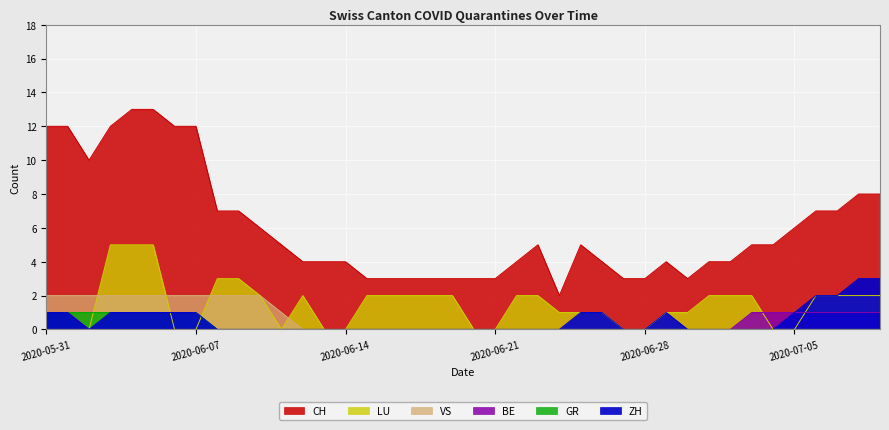

Reading left to right, extract all data points from this chart.

CH: 2020-05-31=12	2020-06-01=12	2020-06-02=10	2020-06-03=12	2020-06-04=13	2020-06-05=13	2020-06-06=12	2020-06-07=12	2020-06-08=7	2020-06-09=7	2020-06-10=6	2020-06-11=5	2020-06-12=4	2020-06-13=4	2020-06-14=4	2020-06-15=3	2020-06-16=3	2020-06-17=3	2020-06-18=3	2020-06-19=3	2020-06-20=3	2020-06-21=3	2020-06-22=4	2020-06-23=5	2020-06-24=2	2020-06-25=5	2020-06-26=4	2020-06-27=3	2020-06-28=3	2020-06-29=4	2020-06-30=3	2020-07-01=4	2020-07-02=4	2020-07-03=5	2020-07-04=5	2020-07-05=6	2020-07-06=7	2020-07-07=7	2020-07-08=8	2020-07-09=8
ZH: 2020-05-31=1	2020-06-01=1	2020-06-02=0	2020-06-03=1	2020-06-04=1	2020-06-05=1	2020-06-06=1	2020-06-07=1	2020-06-08=0	2020-06-09=0	2020-06-10=0	2020-06-11=0	2020-06-12=0	2020-06-13=0	2020-06-14=0	2020-06-15=0	2020-06-16=0	2020-06-17=0	2020-06-18=0	2020-06-19=0	2020-06-20=0	2020-06-21=0	2020-06-22=0	2020-06-23=0	2020-06-24=0	2020-06-25=1	2020-06-26=1	2020-06-27=0	2020-06-28=0	2020-06-29=1	2020-06-30=0	2020-07-01=0	2020-07-02=0	2020-07-03=0	2020-07-04=0	2020-07-05=1	2020-07-06=2	2020-07-07=2	2020-07-08=3	2020-07-09=3
BE: 2020-05-31=1	2020-06-01=1	2020-06-02=0	2020-06-03=0	2020-06-04=0	2020-06-05=0	2020-06-06=0	2020-06-07=0	2020-06-08=0	2020-06-09=0	2020-06-10=0	2020-06-11=0	2020-06-12=0	2020-06-13=0	2020-06-14=0	2020-06-15=0	2020-06-16=0	2020-06-17=0	2020-06-18=0	2020-06-19=0	2020-06-20=0	2020-06-21=0	2020-06-22=0	2020-06-23=0	2020-06-24=0	2020-06-25=0	2020-06-26=0	2020-06-27=0	2020-06-28=0	2020-06-29=0	2020-06-30=0	2020-07-01=0	2020-07-02=0	2020-07-03=1	2020-07-04=1	2020-07-05=1	2020-07-06=1	2020-07-07=1	2020-07-08=1	2020-07-09=1
VS: 2020-05-31=2	2020-06-01=2	2020-06-02=2	2020-06-03=2	2020-06-04=2	2020-06-05=2	2020-06-06=2	2020-06-07=2	2020-06-08=2	2020-06-09=2	2020-06-10=2	2020-06-11=1	2020-06-12=0	2020-06-13=0	2020-06-14=0	2020-06-15=0	2020-06-16=0	2020-06-17=0	2020-06-18=0	2020-06-19=0	2020-06-20=0	2020-06-21=0	2020-06-22=0	2020-06-23=0	2020-06-24=0	2020-06-25=0	2020-06-26=0	2020-06-27=0	2020-06-28=0	2020-06-29=0	2020-06-30=0	2020-07-01=0	2020-07-02=0	2020-07-03=0	2020-07-04=0	2020-07-05=0	2020-07-06=0	2020-07-07=0	2020-07-08=0	2020-07-09=0
GR: 2020-05-31=1	2020-06-01=1	2020-06-02=1	2020-06-03=1	2020-06-04=1	2020-06-05=1	2020-06-06=1	2020-06-07=1	2020-06-08=0	2020-06-09=0	2020-06-10=0	2020-06-11=0	2020-06-12=0	2020-06-13=0	2020-06-14=0	2020-06-15=0	2020-06-16=0	2020-06-17=0	2020-06-18=0	2020-06-19=0	2020-06-20=0	2020-06-21=0	2020-06-22=0	2020-06-23=0	2020-06-24=0	2020-06-25=0	2020-06-26=0	2020-06-27=0	2020-06-28=0	2020-06-29=0	2020-06-30=0	2020-07-01=0	2020-07-02=0	2020-07-03=0	2020-07-04=0	2020-07-05=0	2020-07-06=0	2020-07-07=0	2020-07-08=0	2020-07-09=0
LU: 2020-05-31=0	2020-06-01=0	2020-06-02=0	2020-06-03=5	2020-06-04=5	2020-06-05=5	2020-06-06=0	2020-06-07=0	2020-06-08=3	2020-06-09=3	2020-06-10=2	2020-06-11=0	2020-06-12=2	2020-06-13=0	2020-06-14=0	2020-06-15=2	2020-06-16=2	2020-06-17=2	2020-06-18=2	2020-06-19=2	2020-06-20=0	2020-06-21=0	2020-06-22=2	2020-06-23=2	2020-06-24=1	2020-06-25=1	2020-06-26=1	2020-06-27=0	2020-06-28=0	2020-06-29=1	2020-06-30=1	2020-07-01=2	2020-07-02=2	2020-07-03=2	2020-07-04=0	2020-07-05=0	2020-07-06=2	2020-07-07=2	2020-07-08=2	2020-07-09=2